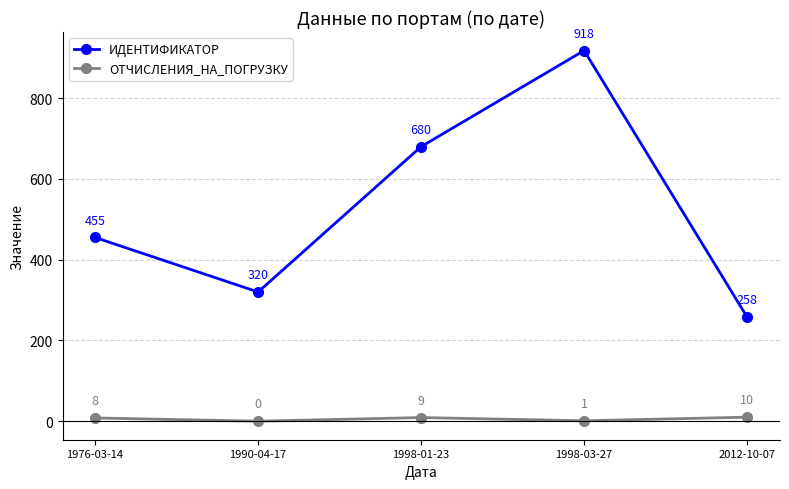

How many lines are shown in the chart?

2